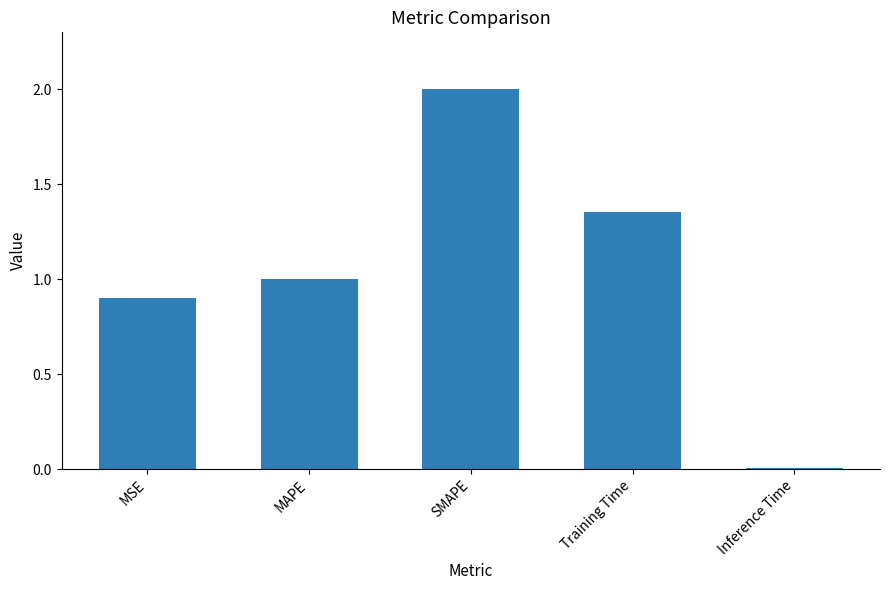

Which category has the lowest value across all series?

Inference Time